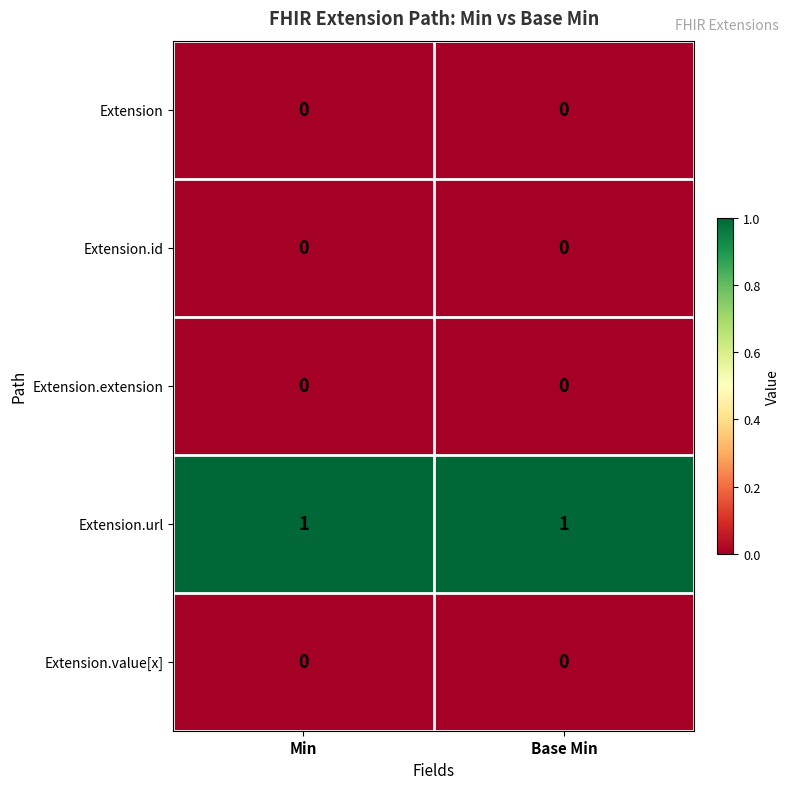

Is the value of Extension.url at Min greater than the value of Extension.extension at Min?

Yes